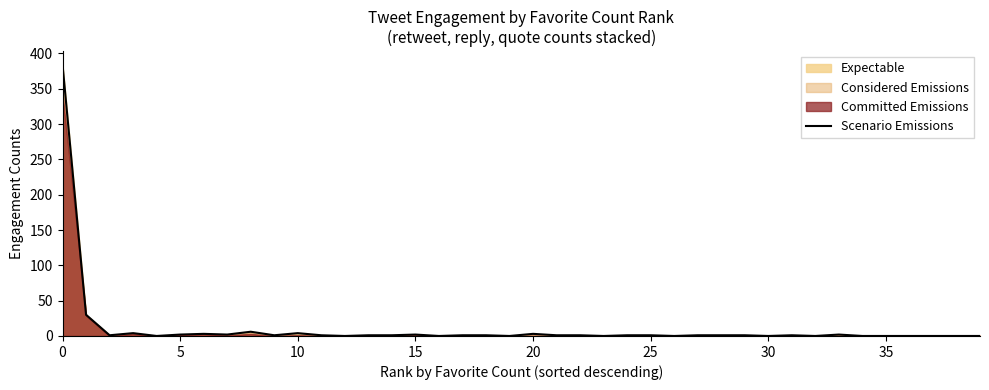

The Scenario Emissions series shows 0 at 35. True or false?

True